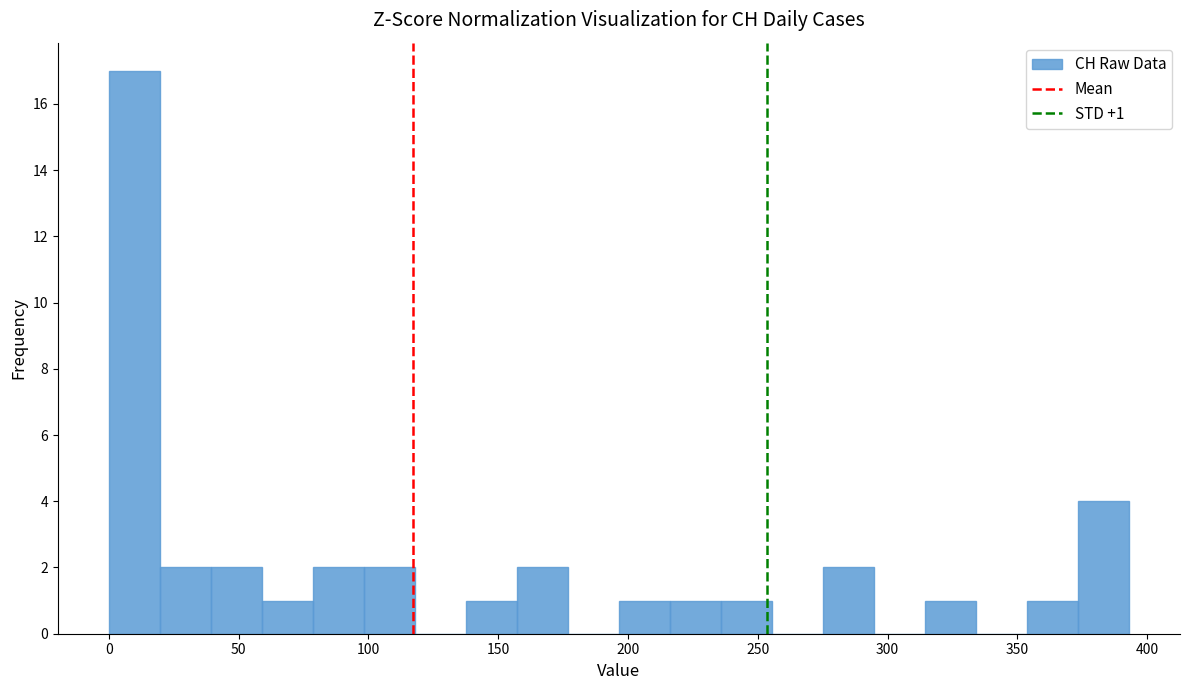

Around what value on the x-axis is the tallest bar? Give the approximate position of its centre, as read against the axis.

10